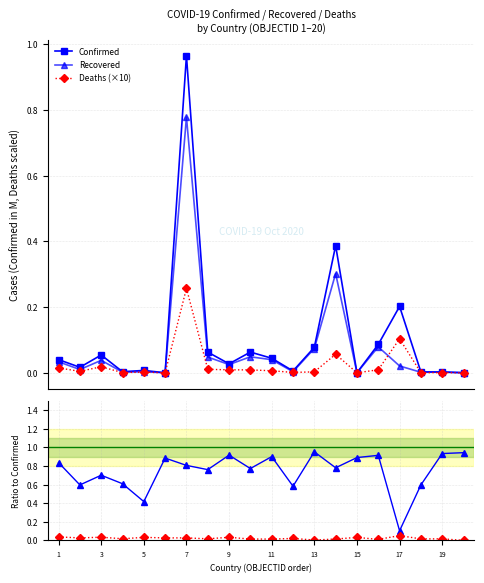

Which series has the largest total across all categories?

Recovered/Confirmed